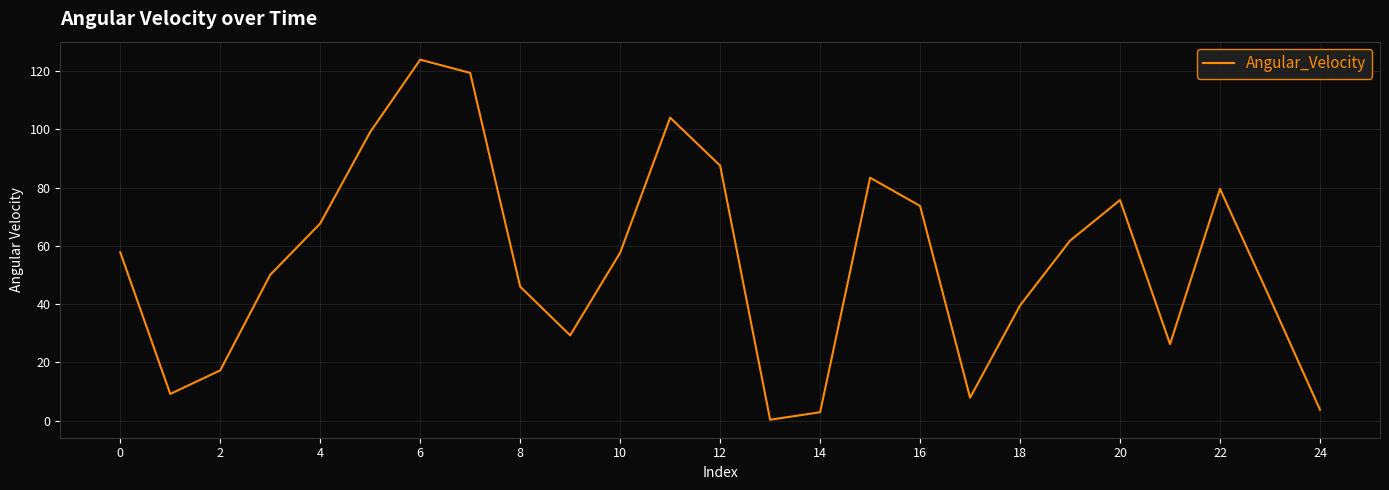

What is the difference between the maximum and minimum values?

123.6